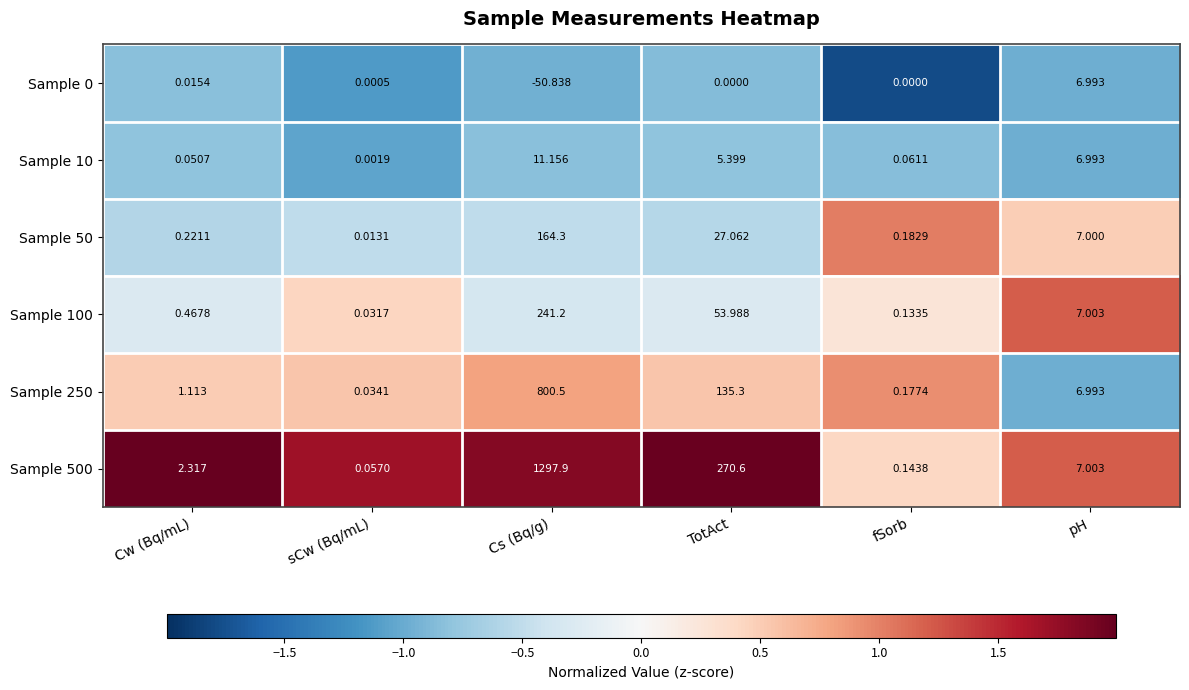

At which label does Sample 100 reach its minimum?

sCw (Bq/mL)